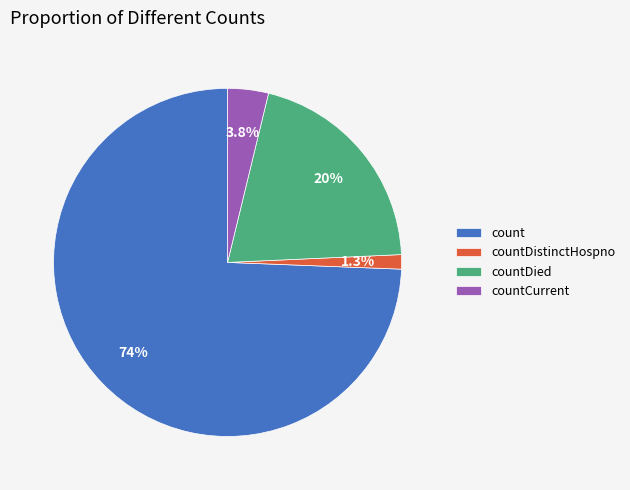

To the nearest percent, what percentage of the pie is count?

74%